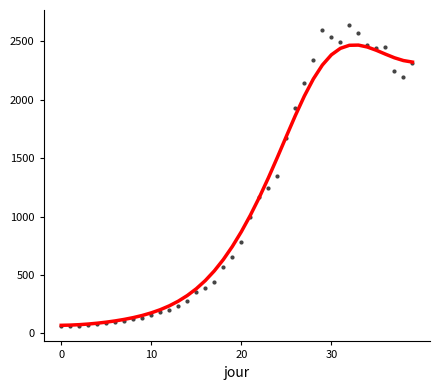

At how many categories does at least one series exceed 2386?

8